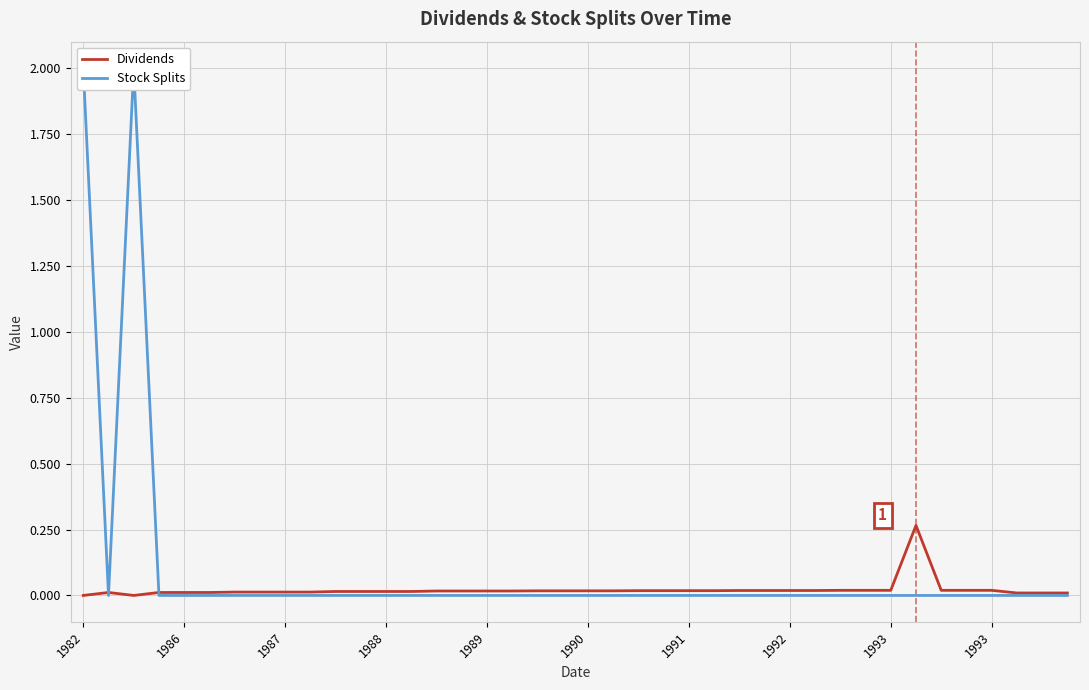

At 1992, list the series in order from largest to smallest.

Dividends, Stock Splits